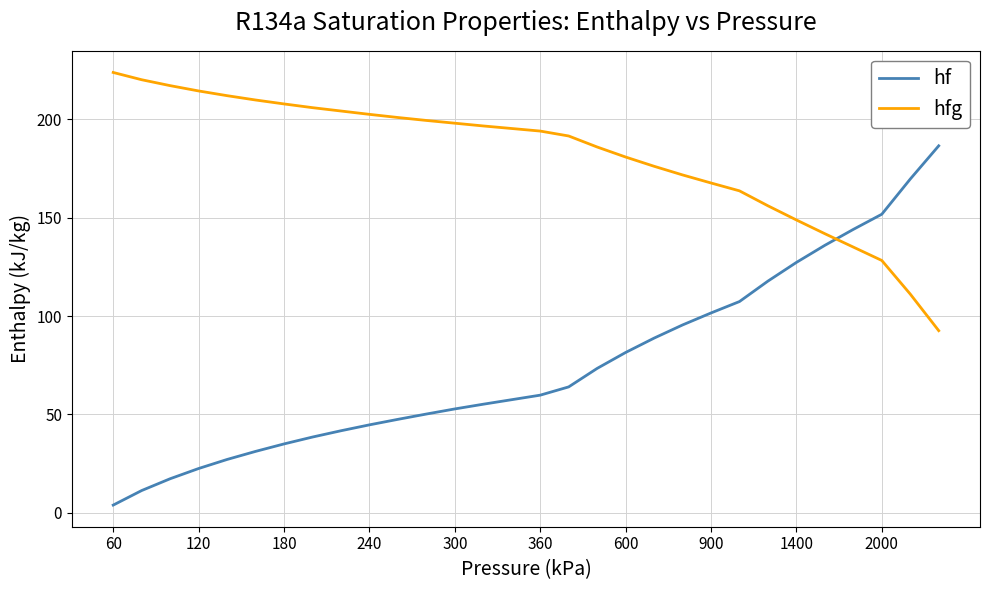

What is the lowest value of the hfg series?

92.6